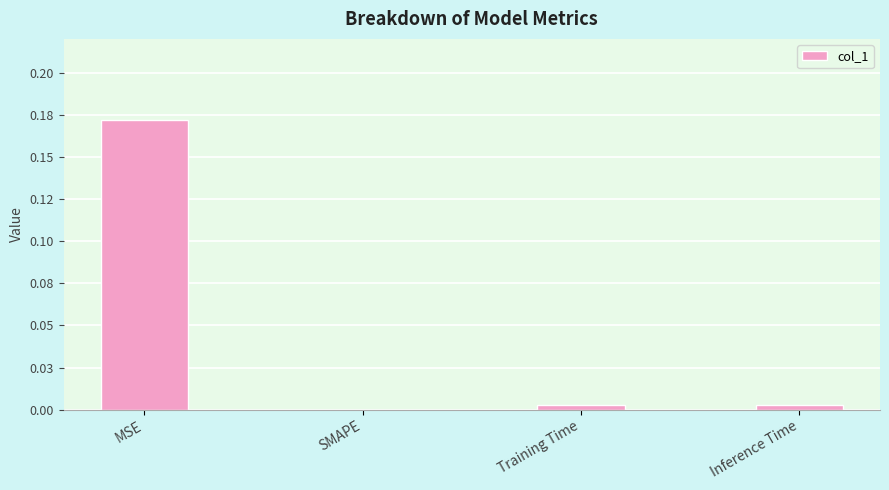

Reading left to right, what are all the values shown in this chart?

MSE=0.2	SMAPE=0.0	Training Time=0.0	Inference Time=0.0